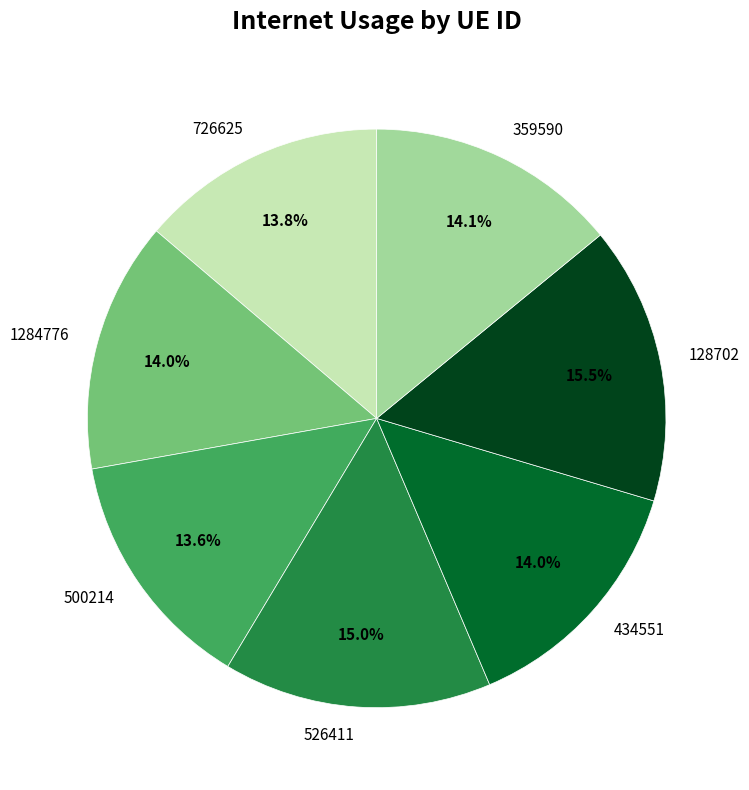

How many segments does this pie chart have?

7